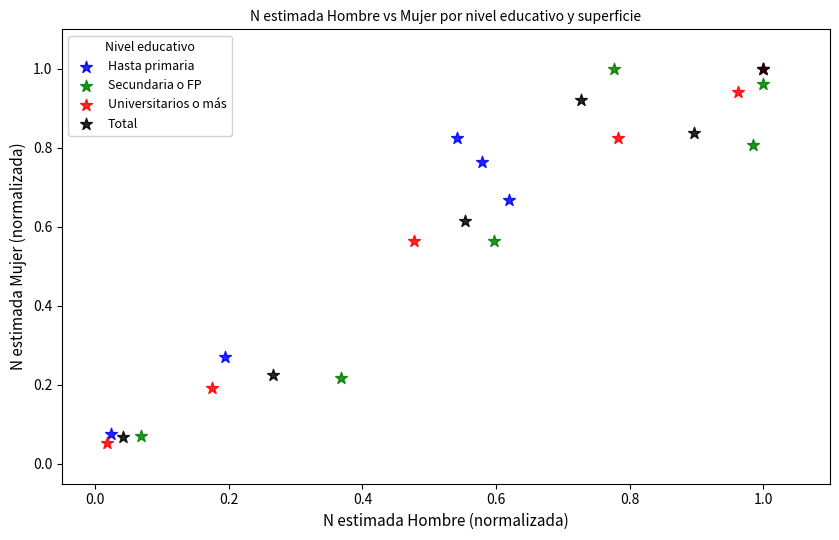

Which series reaches the minimum Y coordinate?

Universitarios o más